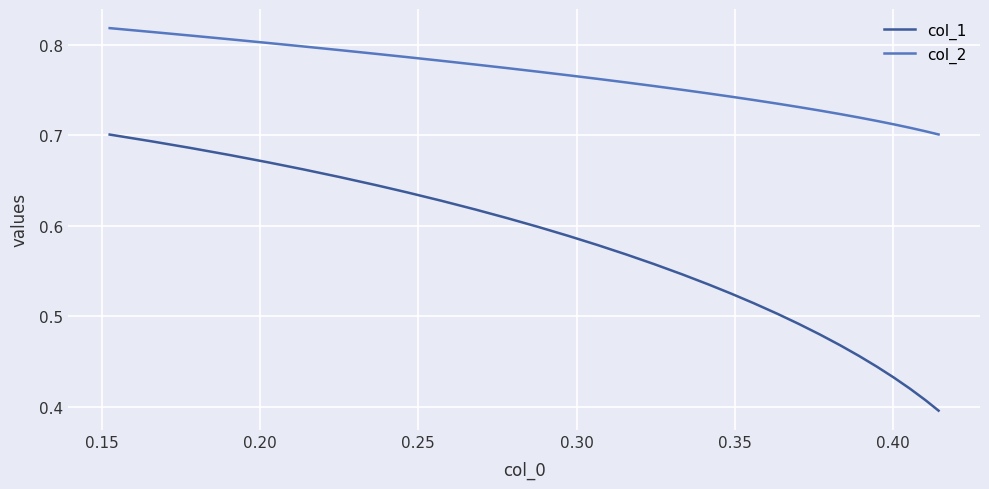

Which series has the widest spread of values?

col_1